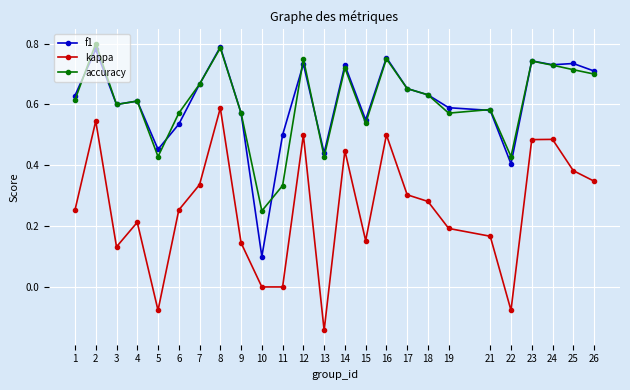

What is the total value across all series at 9?

1.3